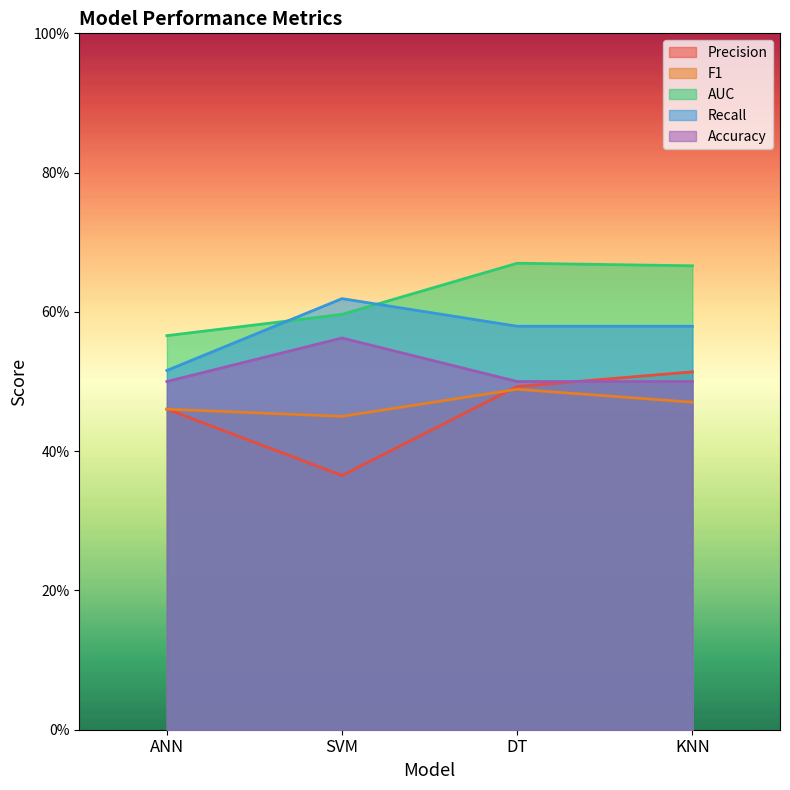

Between which two adjacent categories do F1 and Precision first intersect?

SVM and DT